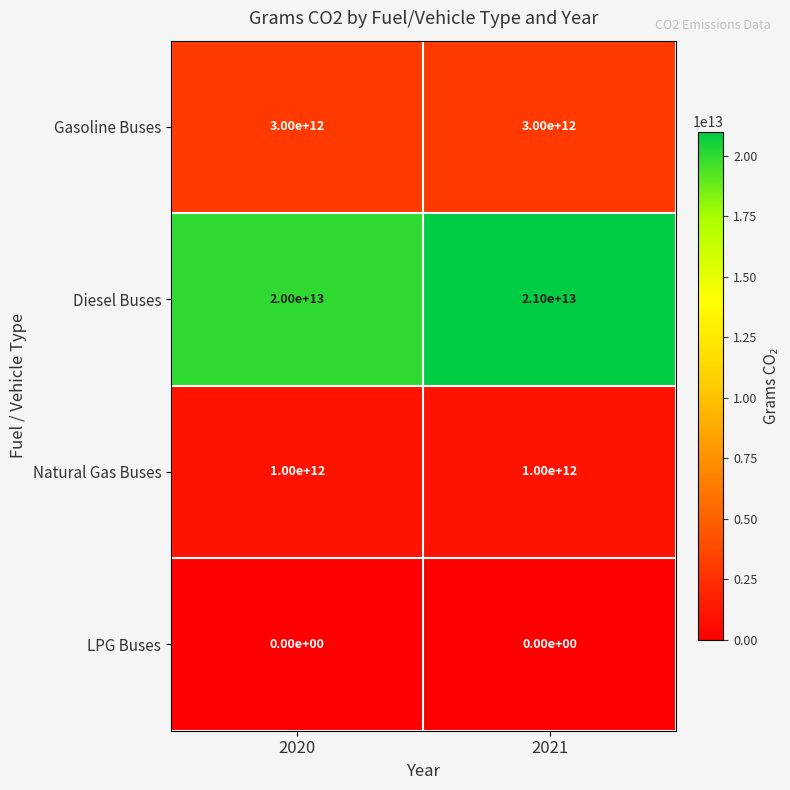

What is the difference between the Diesel Buses values at 2020 and 2021?

1000000000000